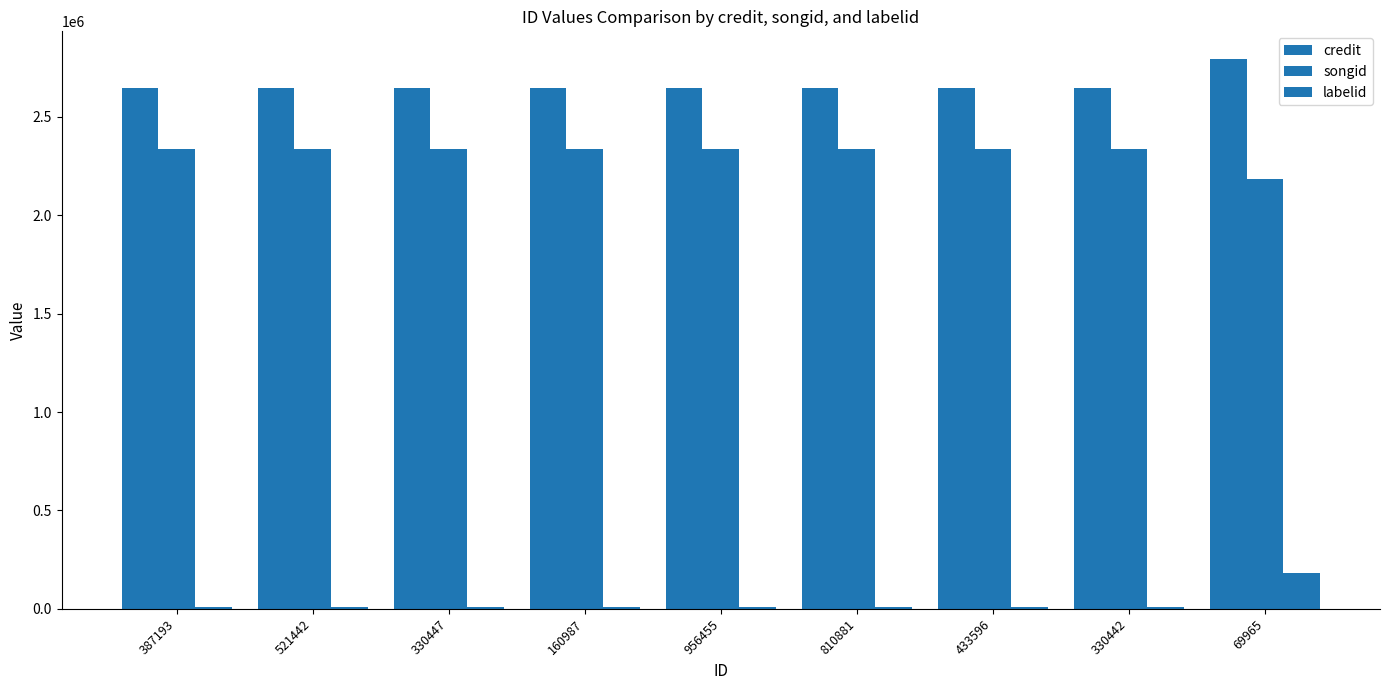

How many bars are there in each group?

3